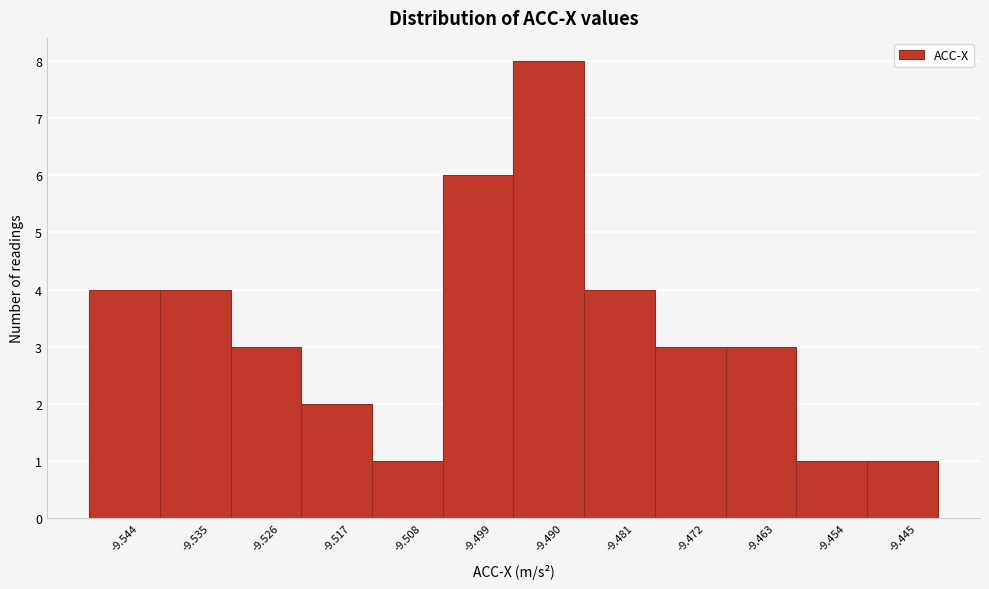

Reading left to right, extract all data points from this chart.

4	4	3	2	1	6	8	4	3	3	1	1